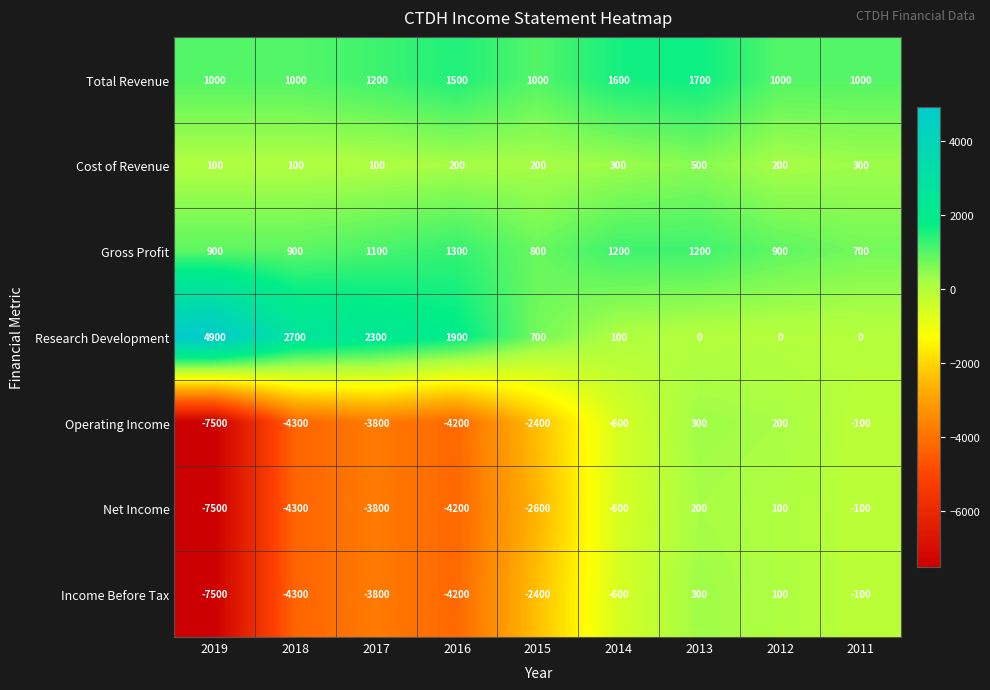

What is the greatest value displayed?

4900